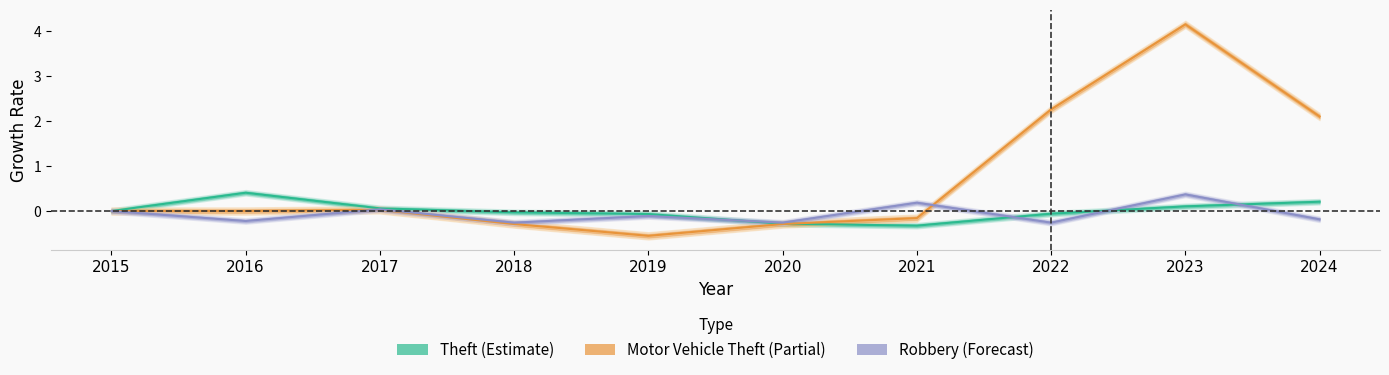

How many intersections are there between Robbery and Motor Vehicle Theft?

2